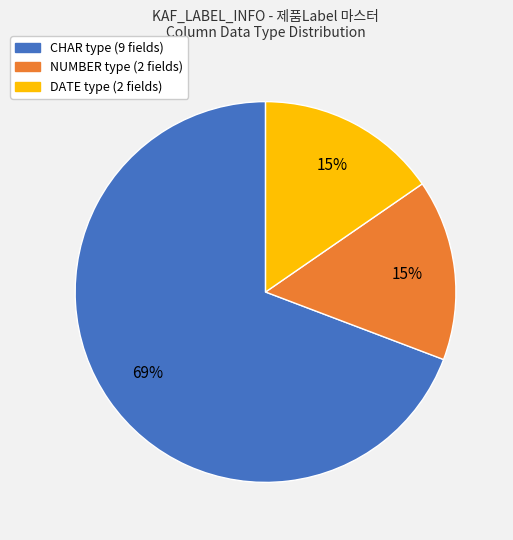

To the nearest percent, what is the average slice percentage?

33%